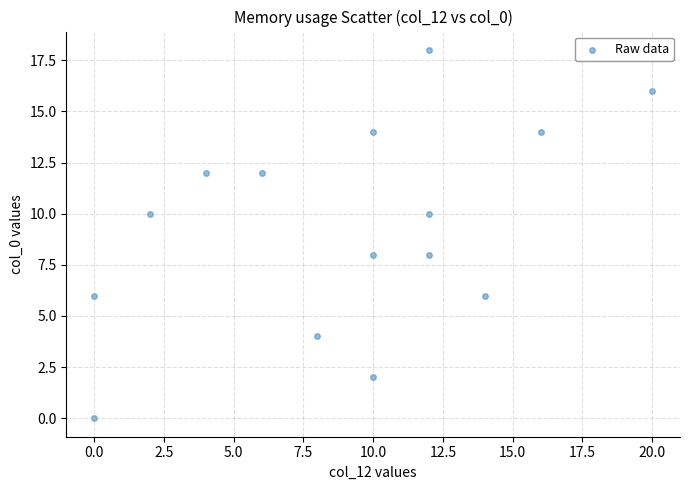

What is the range of Y values (max minus min)?

18